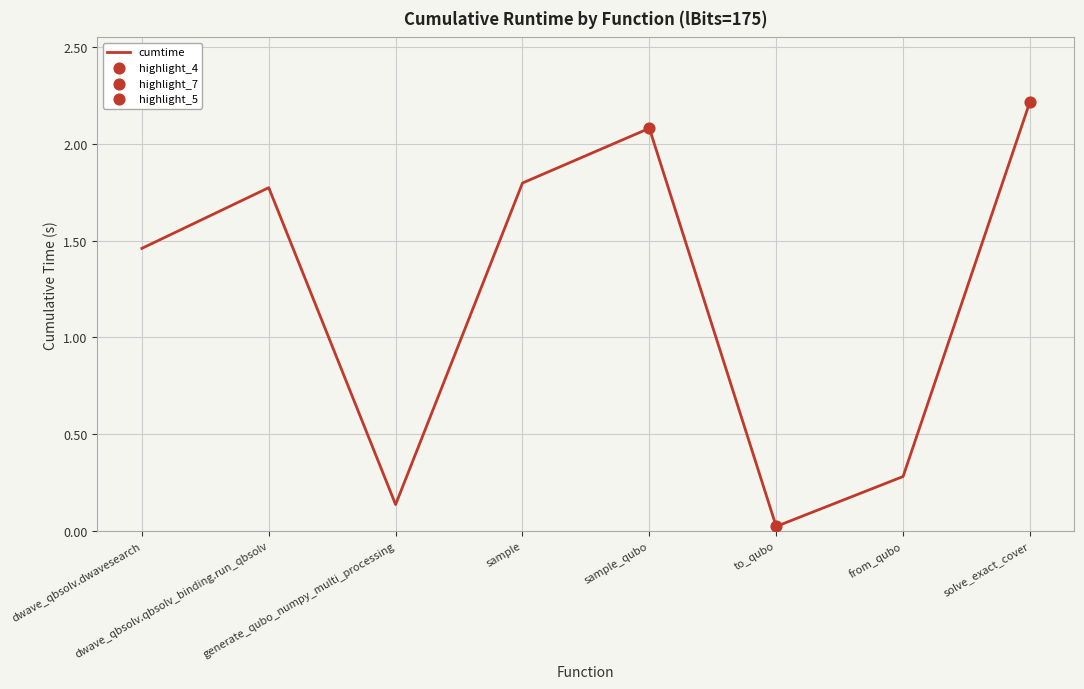

What is the change in value from dwave_qbsolv.qbsolv_binding.run_qbsolv to to_qubo?

-1.8